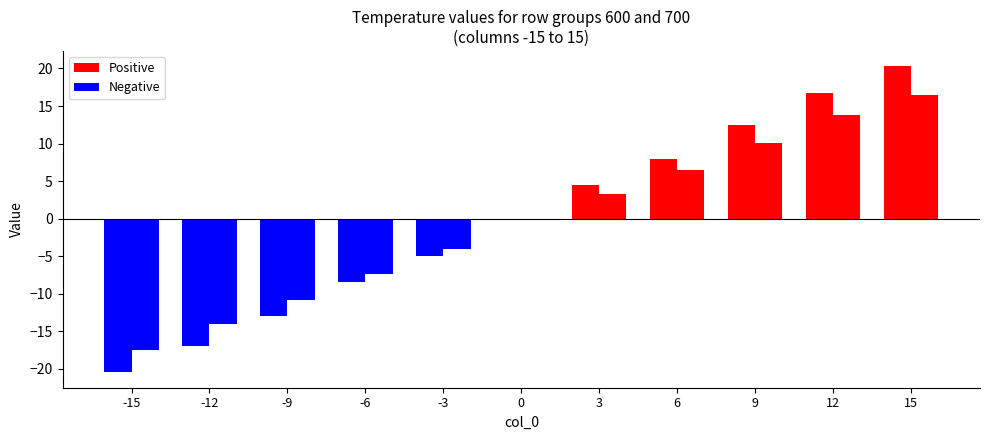

How many data points does each series have?

11